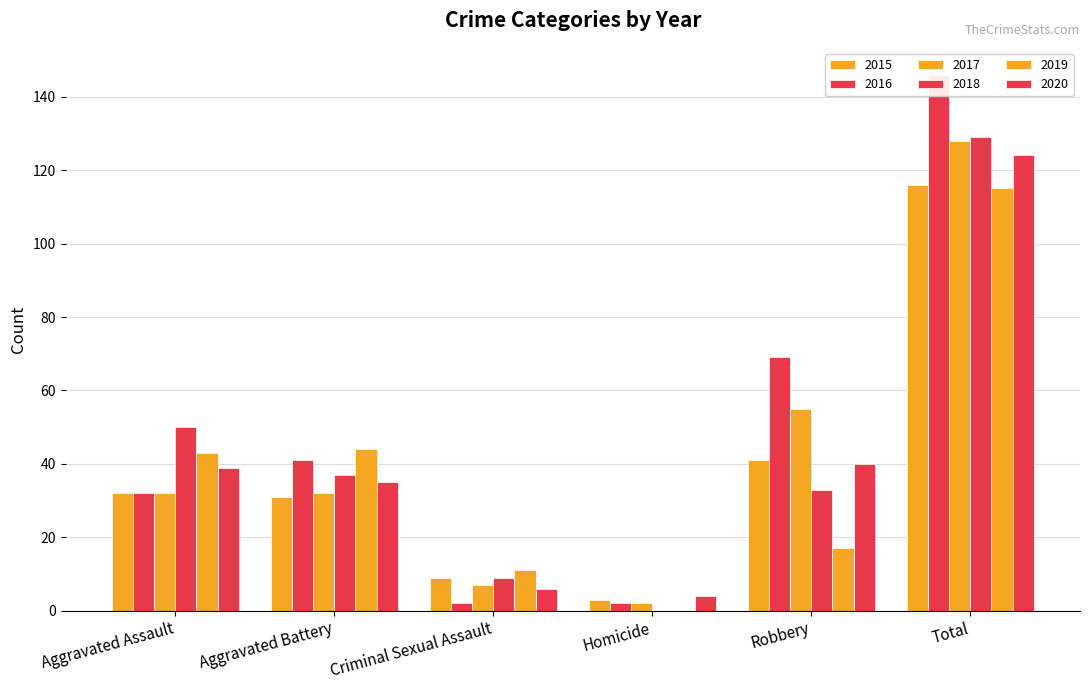

At which category does the chart reach its minimum across all series?

Homicide